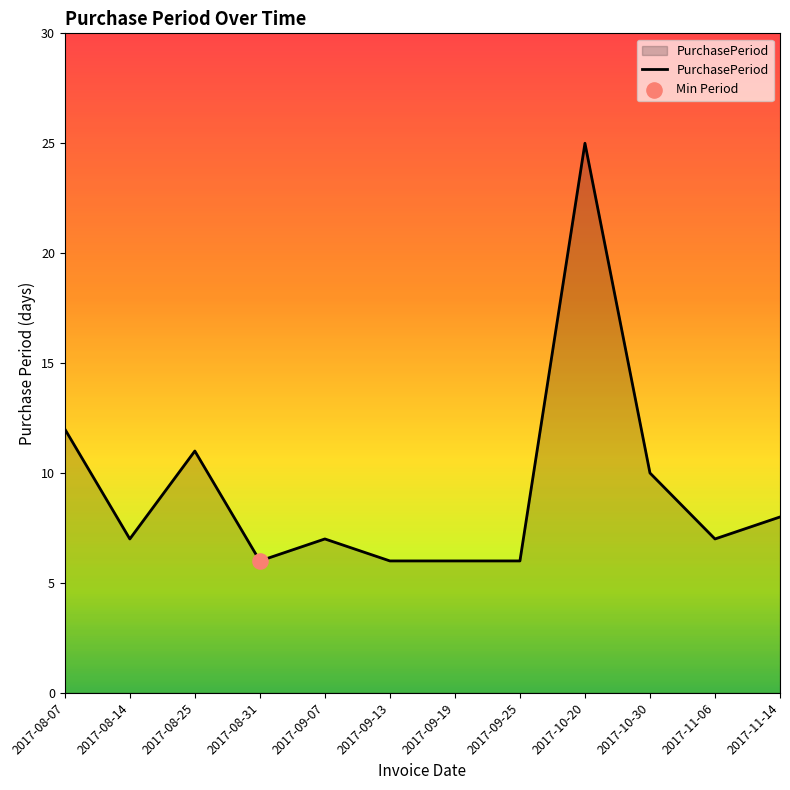

What is the change in value from 2017-09-13 to 2017-11-14?

+2